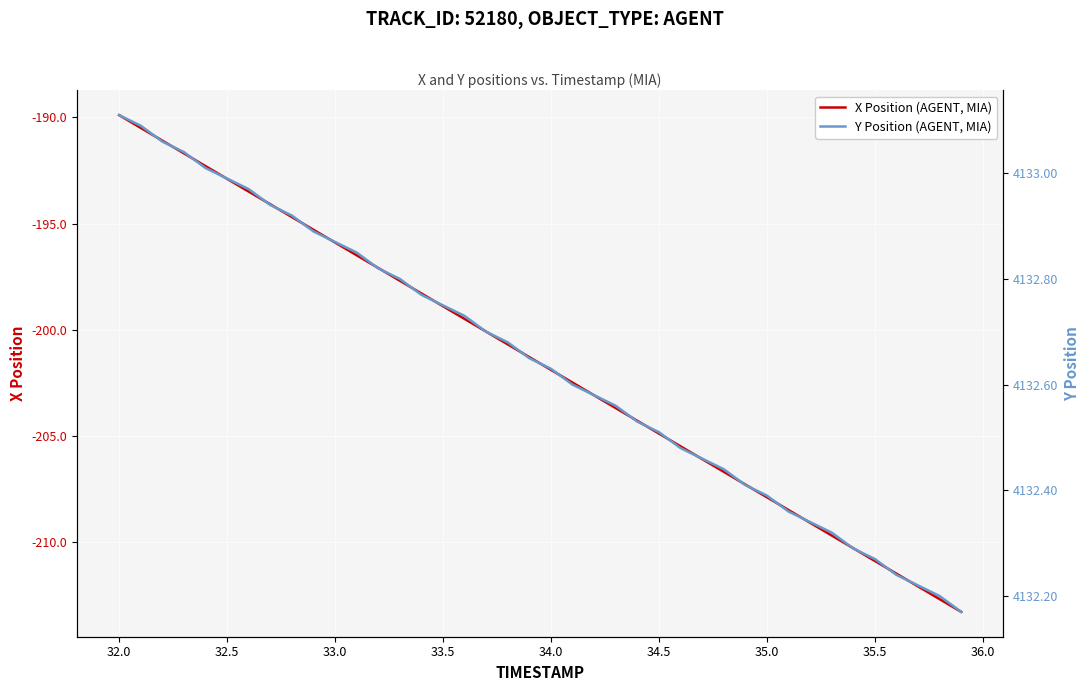

List the series in order of their peak value, highest first.

Y Position (AGENT, MIA), X Position (AGENT, MIA)